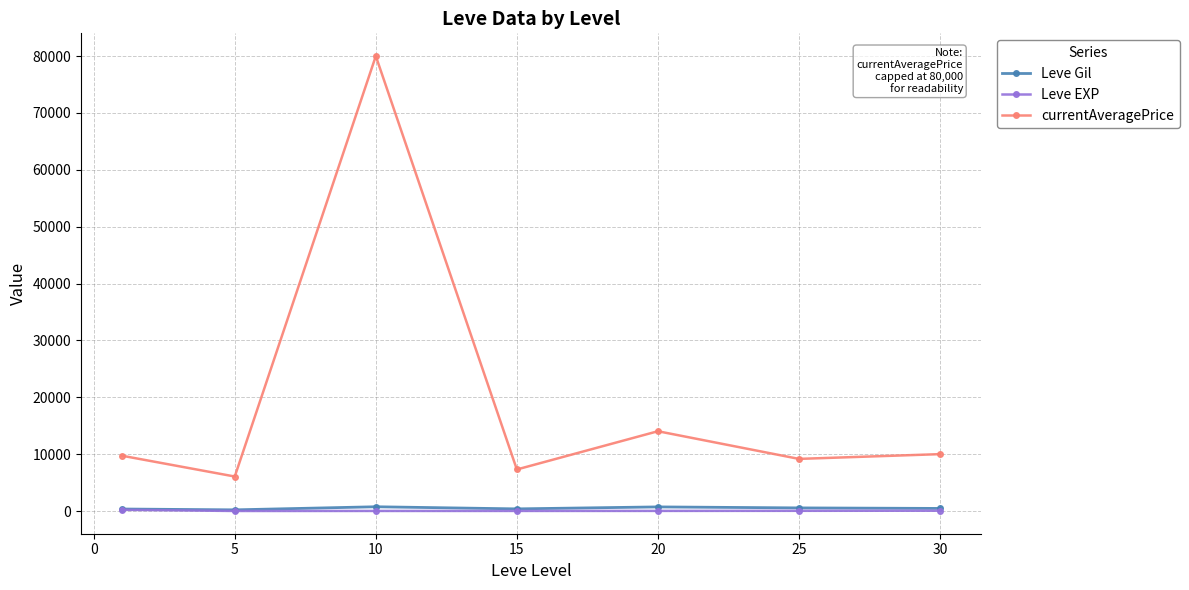

What is the lowest value of the Leve Gil series?

201.7